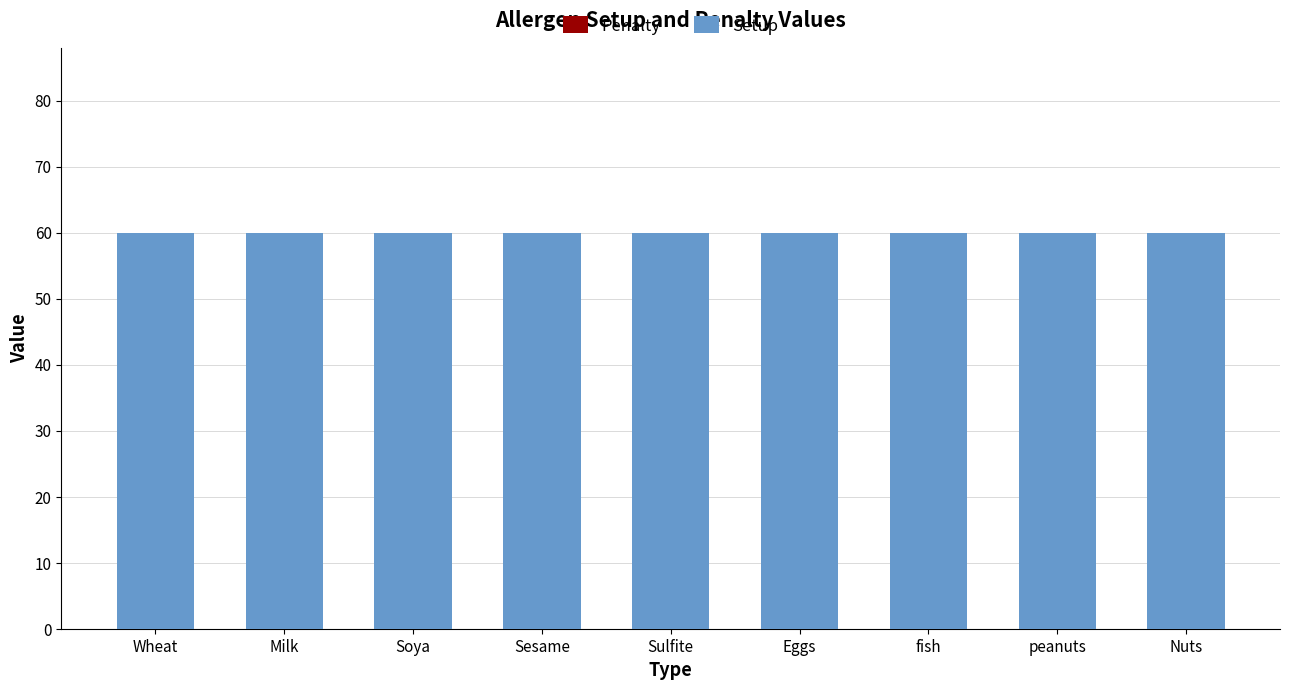

What is the difference between the highest and lowest values at Eggs?

60